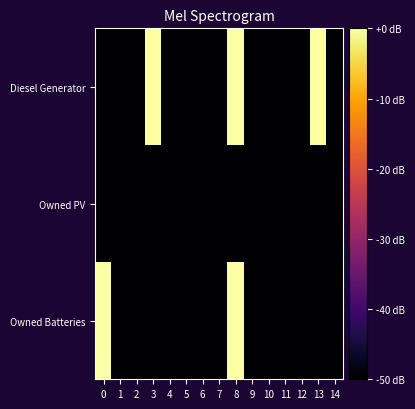

Reading right to left, list all the values displayed in this chart.

Diesel Generator: 14=-50	13=0	12=-50	11=-50	10=-50	9=-50	8=0	7=-50	6=-50	5=-50	4=-50	3=0	2=-50	1=-50	0=-50
Owned PV: 14=-50	13=-50	12=-50	11=-50	10=-50	9=-50	8=-50	7=-50	6=-50	5=-50	4=-50	3=-50	2=-50	1=-50	0=-50
Owned Batteries: 14=-50	13=-50	12=-50	11=-50	10=-50	9=-50	8=0	7=-50	6=-50	5=-50	4=-50	3=-50	2=-50	1=-50	0=0